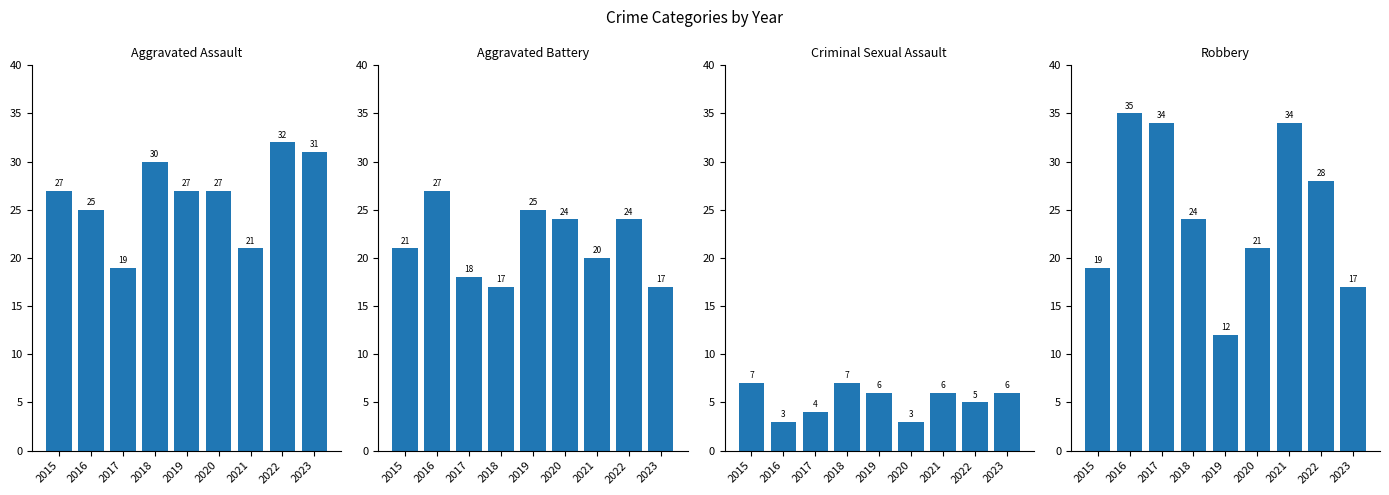

Between 2016 and 2019, which series saw the biggest shift?

Robbery